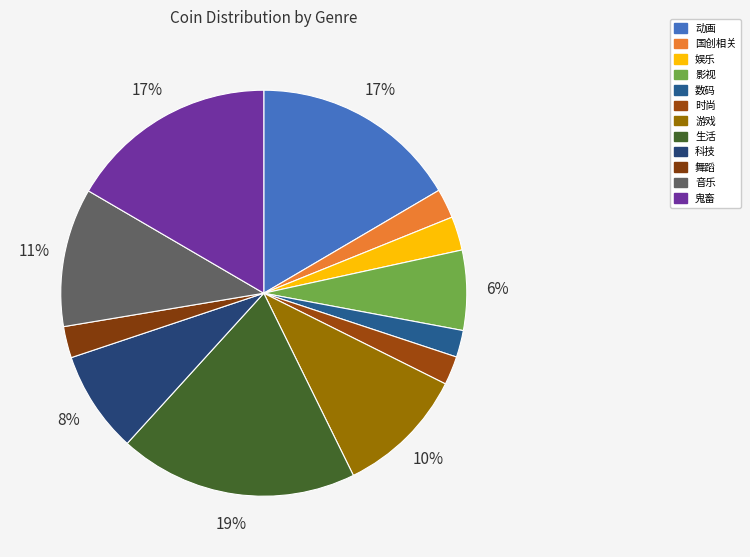

What portion of the pie excludes 动画?

83.5%